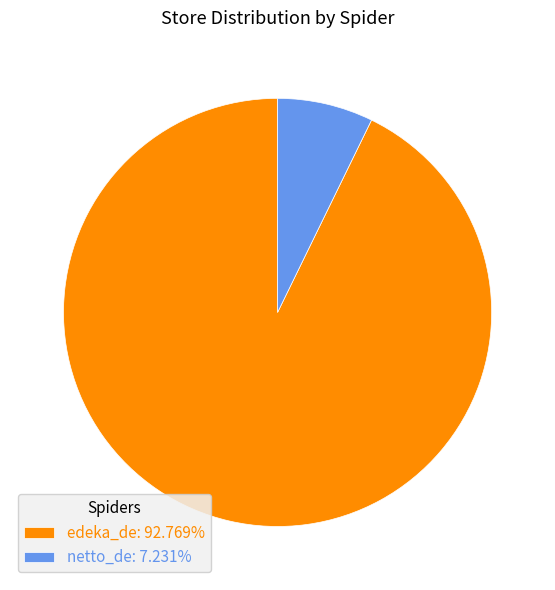

Is it true that edeka_de is 98% of the pie?

False